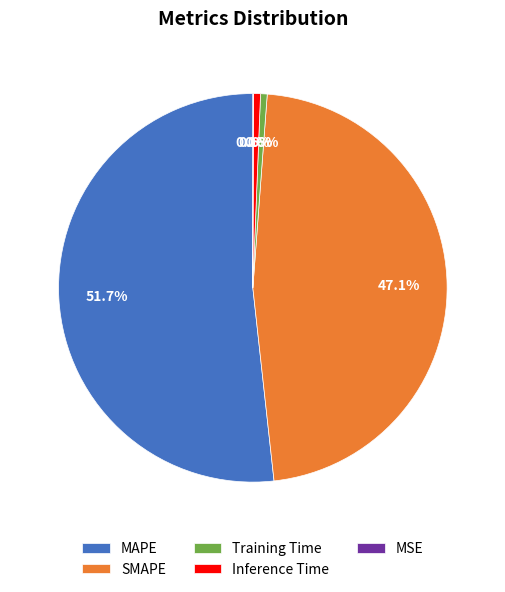

Does MAPE represent more than half of the total?

Yes